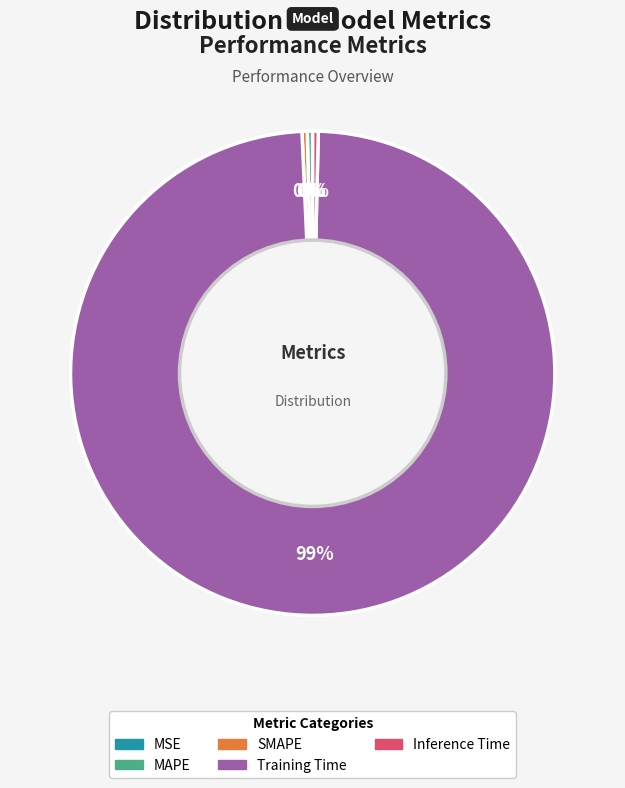

True or false: MAPE accounts for 7% of the total.

False